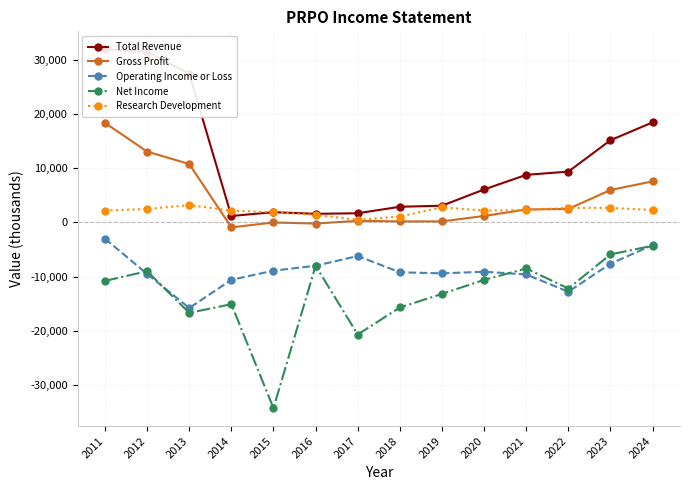

How many values in the Net Income series exceed -10800?

6